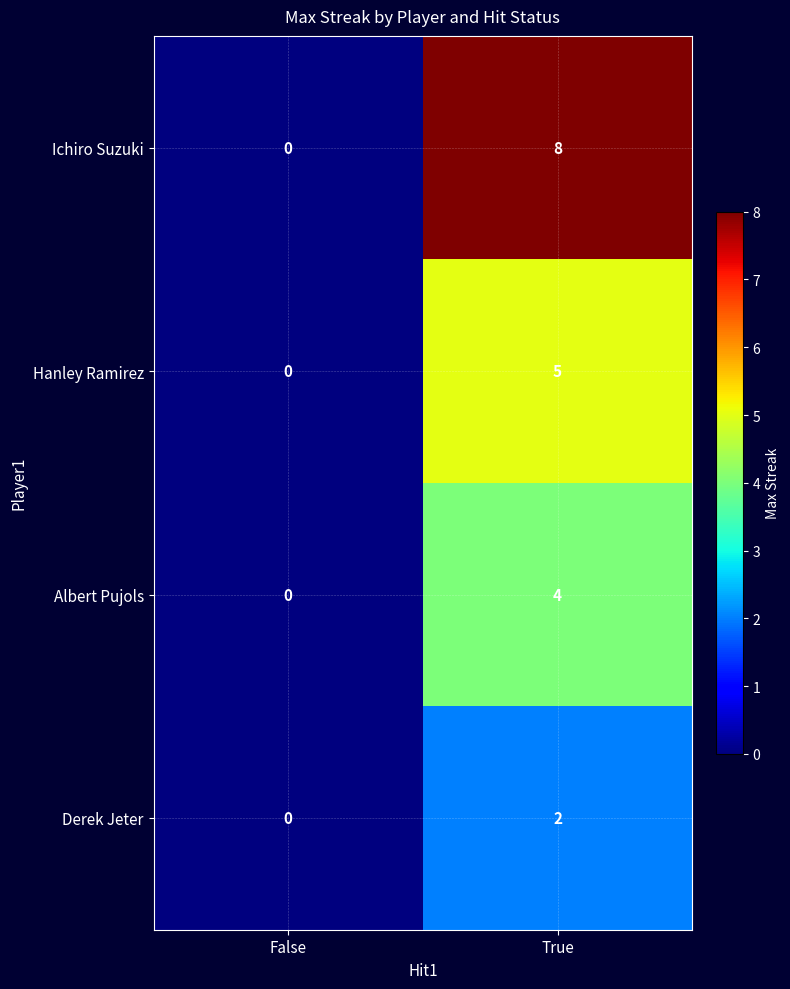

Which series has the largest total across all categories?

Ichiro Suzuki